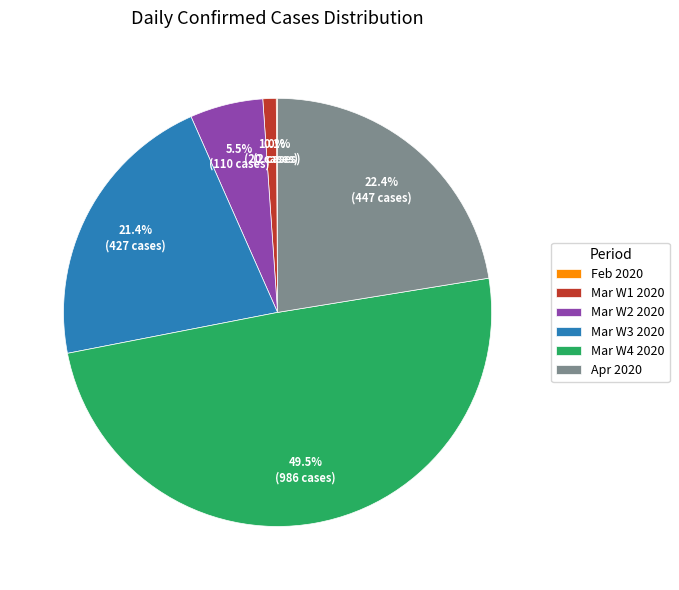

What portion of the pie excludes Mar W4 2020?

50.5%